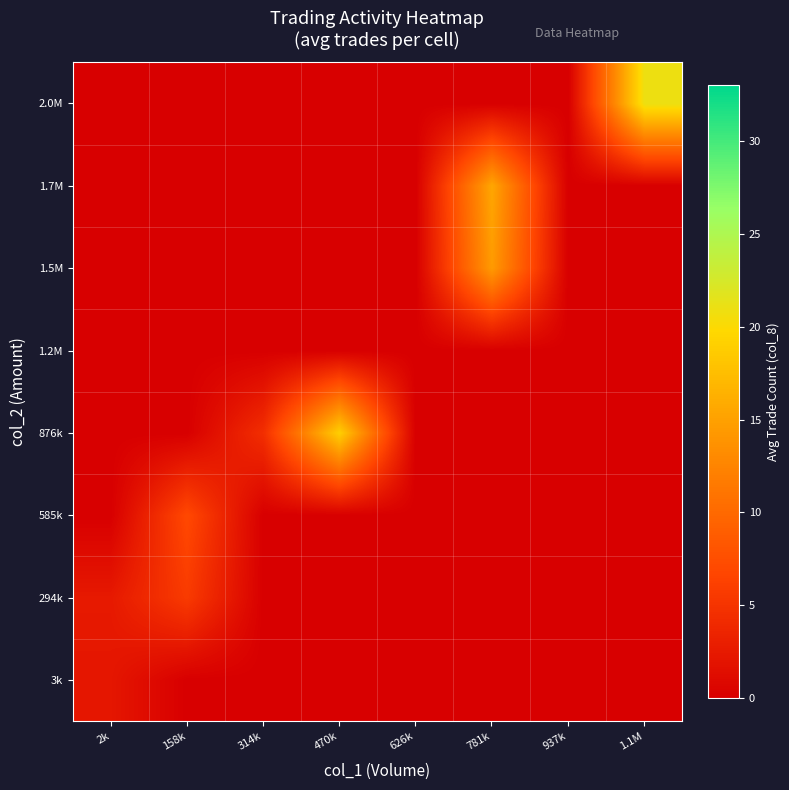

Reading right to left, list all the values displayed in this chart.

3k: 1.1M=0.0	937k=0.0	781k=0.0	626k=0.0	470k=0.0	314k=0.0	158k=0.0	2k=2.2
294k: 1.1M=0.0	937k=0.0	781k=0.0	626k=0.0	470k=0.0	314k=0.0	158k=5.7	2k=2.5
585k: 1.1M=0.0	937k=0.0	781k=0.0	626k=0.0	470k=0.0	314k=0.0	158k=7.0	2k=0.0
876k: 1.1M=0.0	937k=0.0	781k=0.0	626k=0.0	470k=19.0	314k=4.5	158k=0.0	2k=0.0
1.2M: 1.1M=0.0	937k=0.0	781k=0.0	626k=0.0	470k=0.0	314k=0.0	158k=0.0	2k=0.0
1.5M: 1.1M=0.0	937k=0.0	781k=14.5	626k=0.0	470k=0.0	314k=0.0	158k=0.0	2k=0.0
1.7M: 1.1M=0.0	937k=0.0	781k=15.5	626k=0.0	470k=0.0	314k=0.0	158k=0.0	2k=0.0
2.0M: 1.1M=21.0	937k=0.0	781k=0.0	626k=0.0	470k=0.0	314k=0.0	158k=0.0	2k=0.0